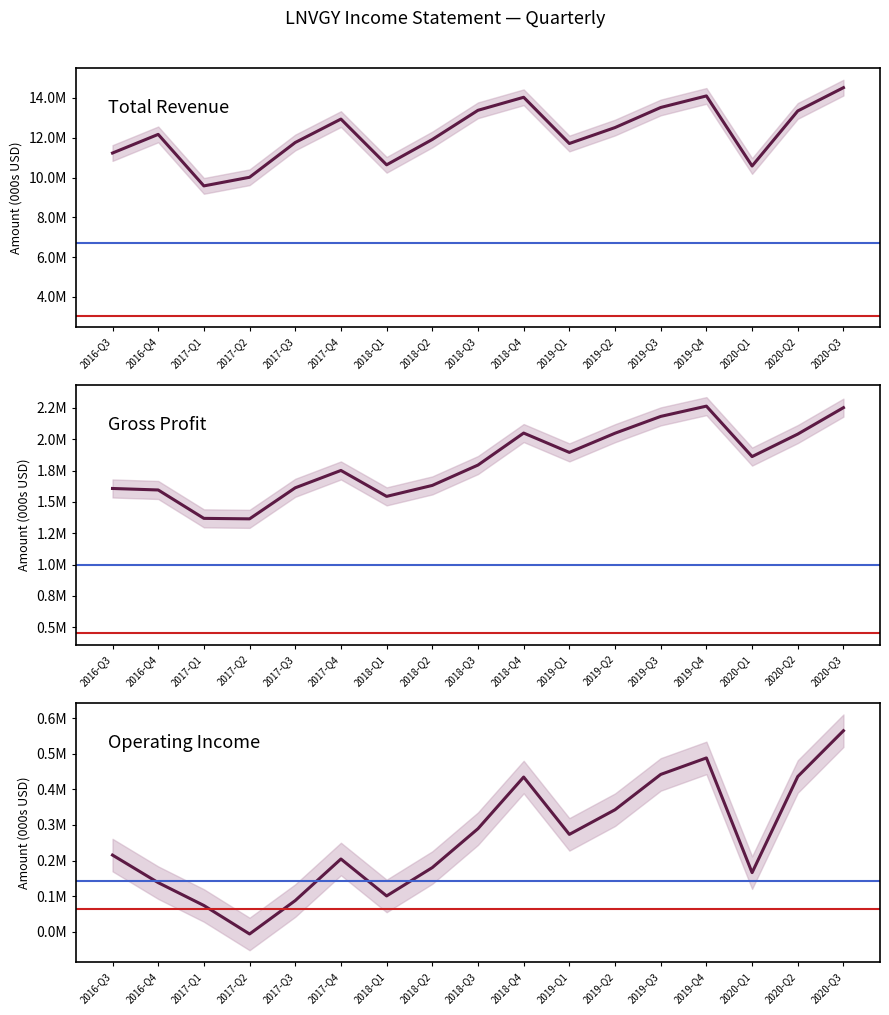

Is it true that Total Revenue equals 17971252 at 2018-Q2?

False